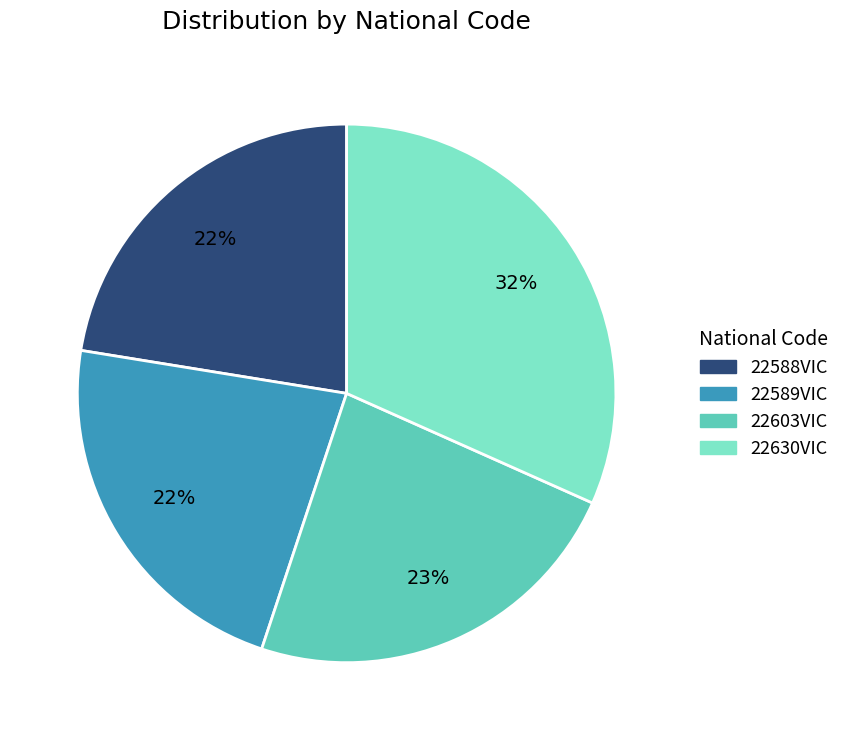

Is it true that 22589VIC is 16% of the pie?

False